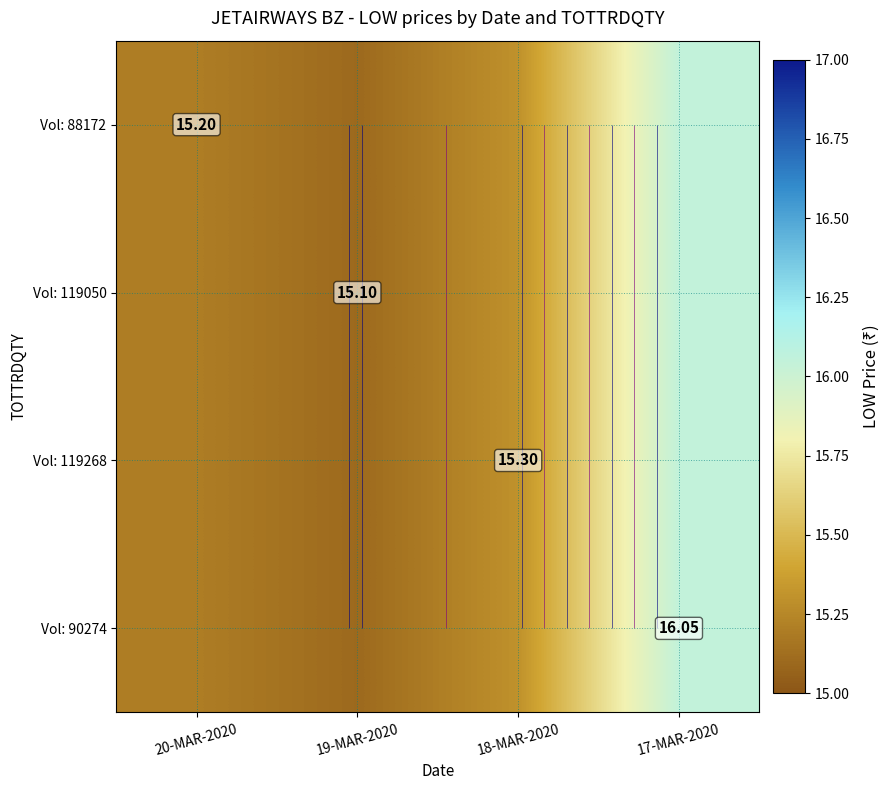

What is the sum of the Vol: 119050 values at 17-MAR-2020 and 19-MAR-2020?

31.1